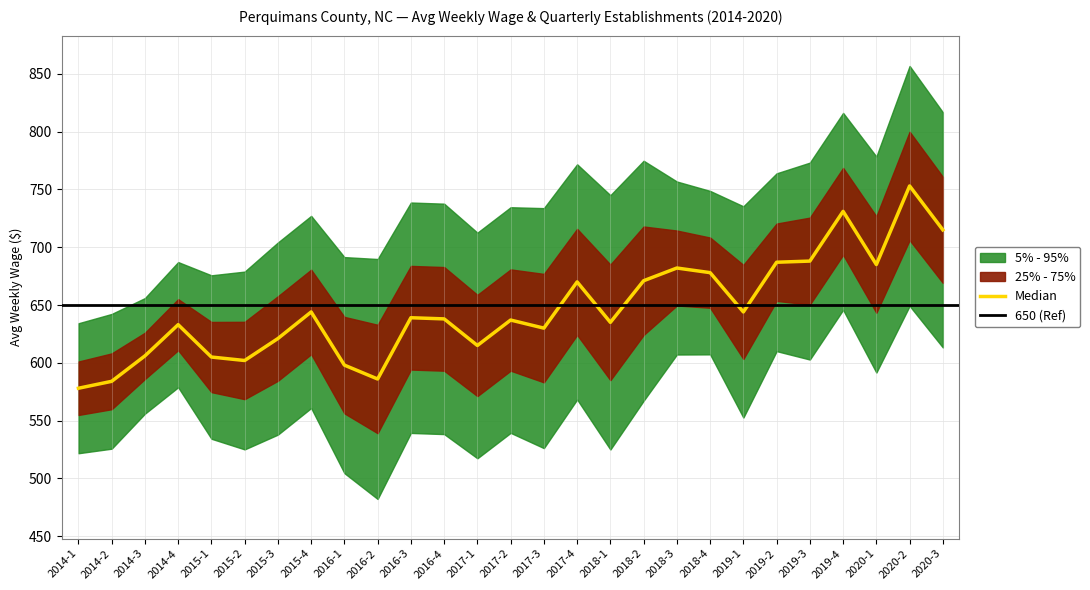

Reading right to left, extract all data points from this chart.

715	753	685	731	688	687	644	678	682	671	635	670	630	637	615	638	639	586	598	644	621	602	605	633	606	584	578